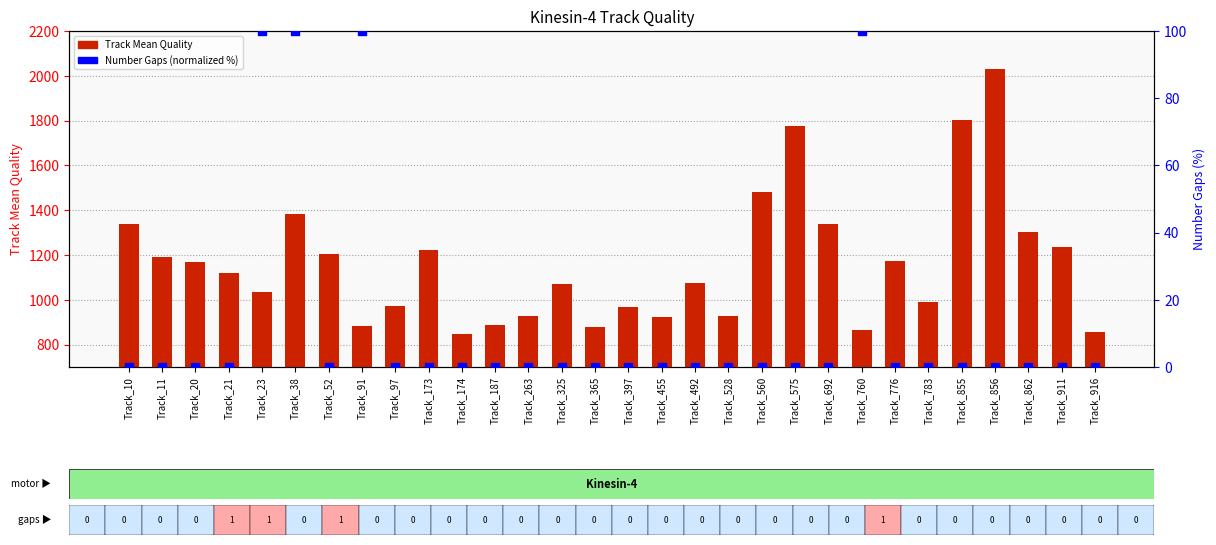

At how many categories does at least one series exceed 92?

30